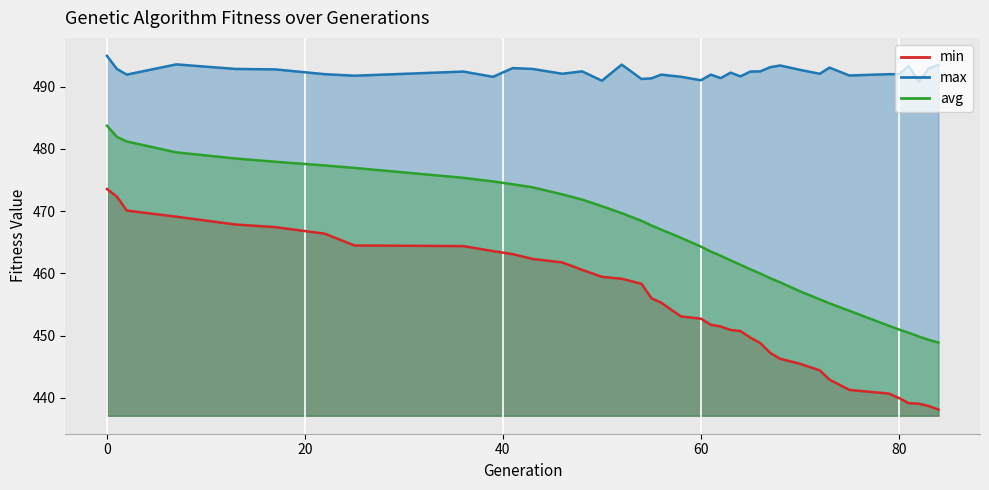

Reading left to right, list all the values displayed in this chart.

min: 473.5	472.3	470.1	469.1	467.8	467.4	466.4	464.5	464.4	463.6	463.1	462.3	461.7	460.6	459.4	459.1	458.3	456.0	455.3	453.1	452.7	451.7	451.5	450.9	450.7	449.7	448.8	447.2	446.3	445.5	444.4	442.9	441.3	440.7	440.0	439.1	439.1	438.7	438.1
max: 494.9	492.8	491.9	493.6	492.8	492.8	492.0	491.7	492.4	491.6	493.0	492.8	492.1	492.4	490.9	493.5	491.2	491.3	491.9	491.6	491.0	491.9	491.4	492.2	491.6	492.4	492.4	493.1	493.4	492.7	492.1	493.0	491.8	492.0	492.0	493.3	490.7	492.9	493.5
avg: 483.7	481.9	481.2	479.4	478.4	477.9	477.3	476.9	475.3	474.8	474.3	473.8	472.7	471.8	470.8	469.7	468.4	467.7	467.0	465.7	464.3	463.5	462.8	462.1	461.4	460.6	460.0	459.2	458.6	457.1	455.8	455.2	454.0	451.6	451.0	450.5	449.9	449.3	448.9